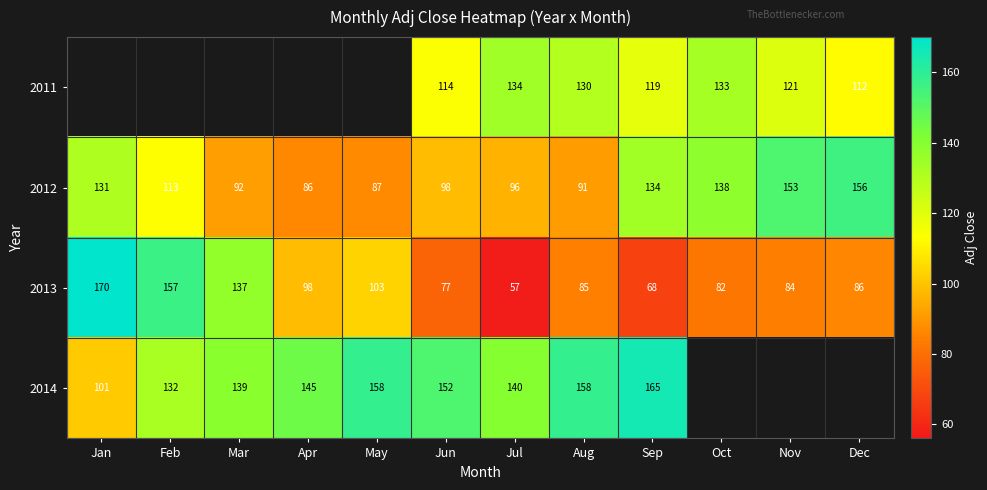

The 2014 series shows 101.3 at Jan. True or false?

True